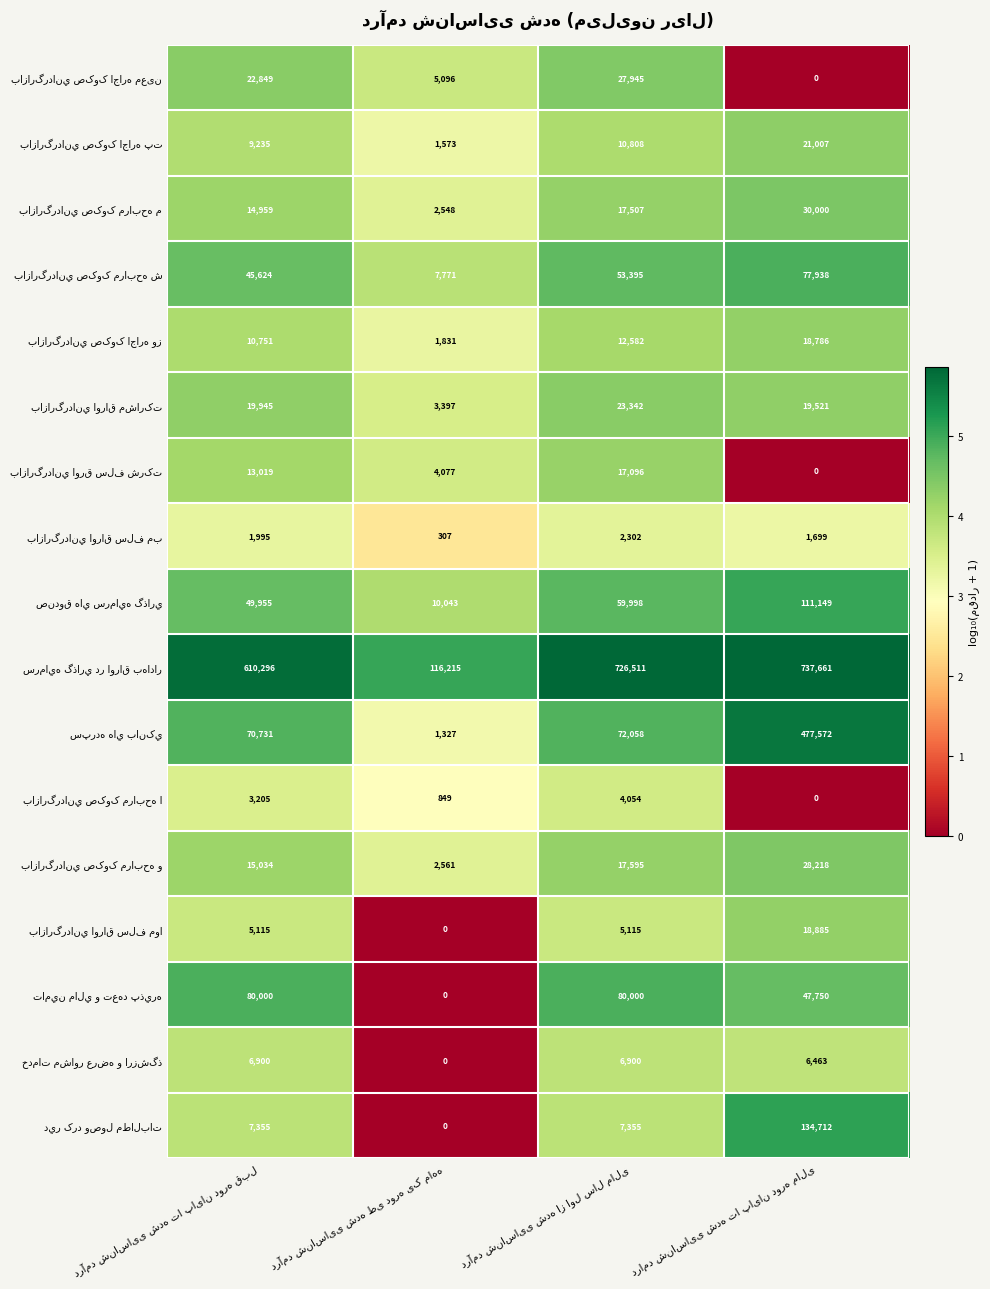

What is the greatest value displayed?

737661